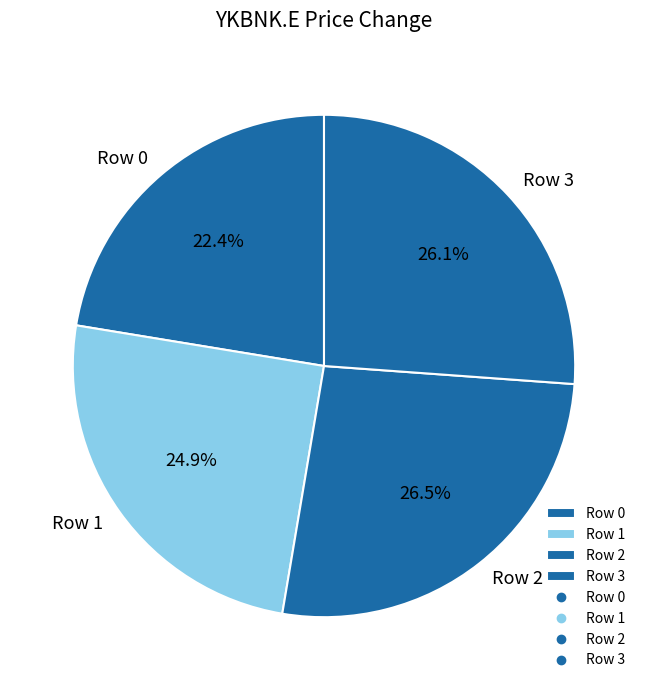

Approximately how many times larger is the value at Row 3 compared to Row 0?

1.2